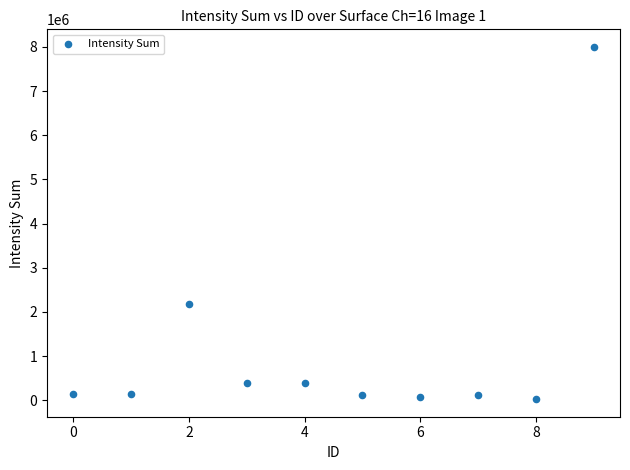

What Y value in the scatter plot is closest to 4013119?

2179700